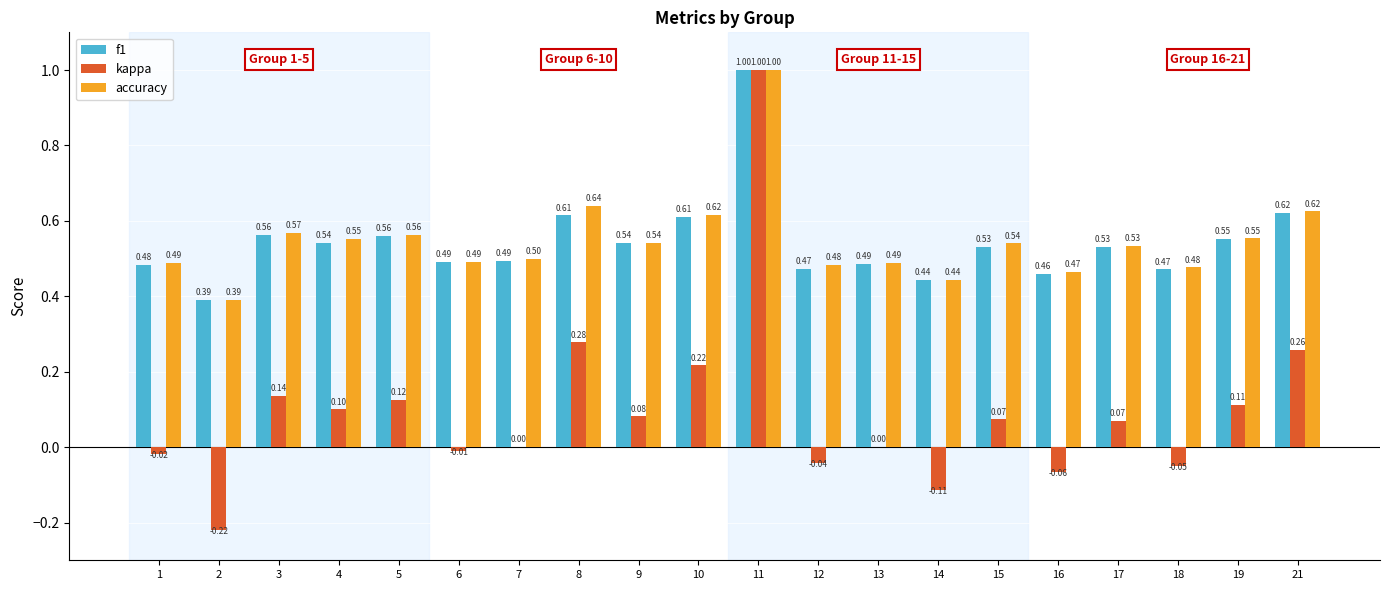

What is the difference between the f1 values at 9 and 10?

0.1